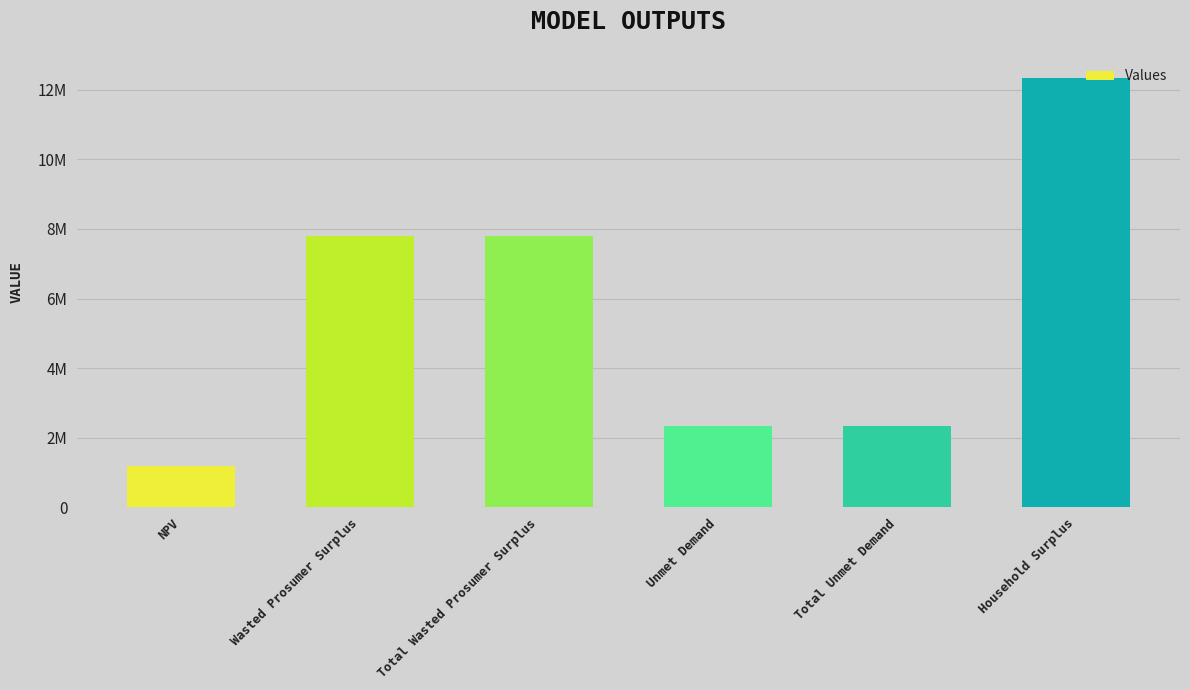

Reading left to right, transcribe all the data shown in this chart.

1186983.1	7810412.4	7810412.4	2349955.2	2349955.2	12332803.9